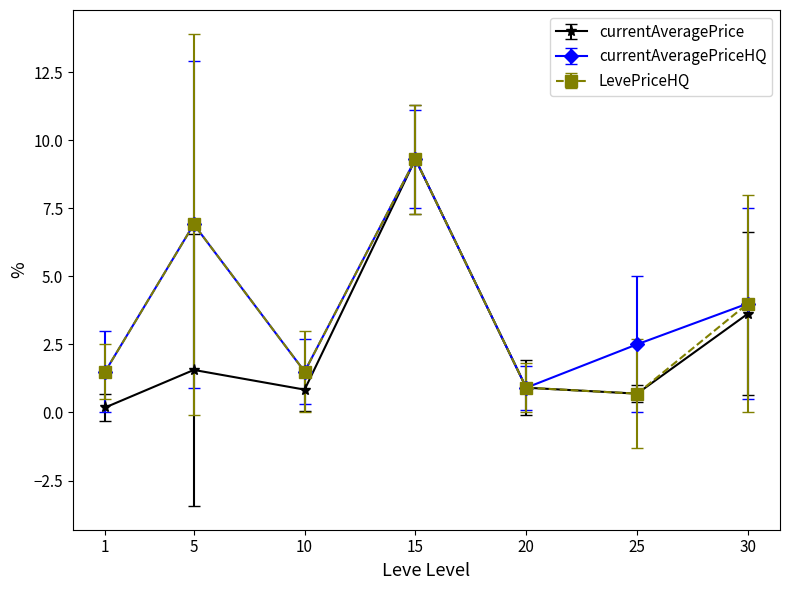

Which category has the highest value in the LevePriceHQ series?

15